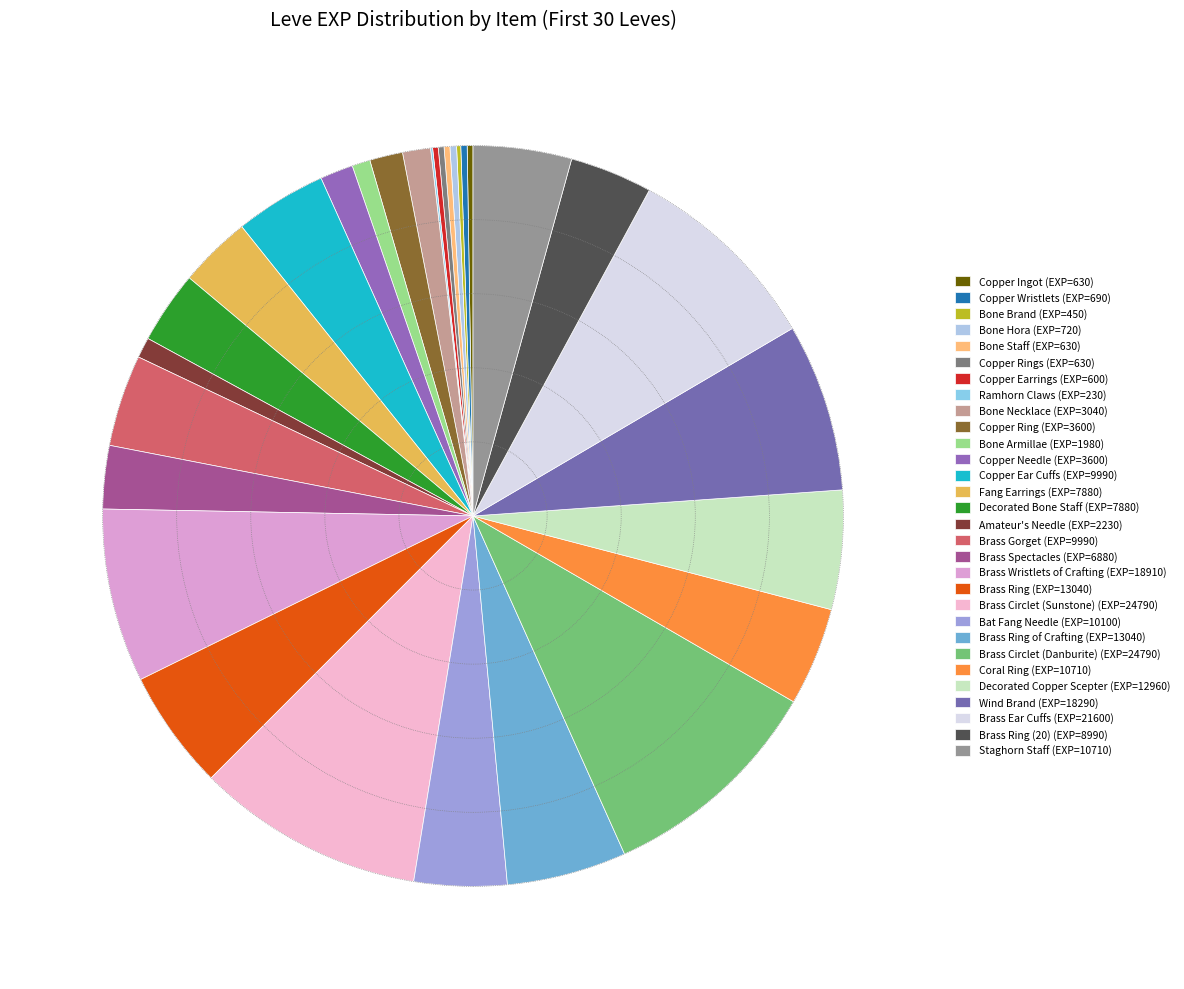

To the nearest percent, what is the average slice percentage?

3%